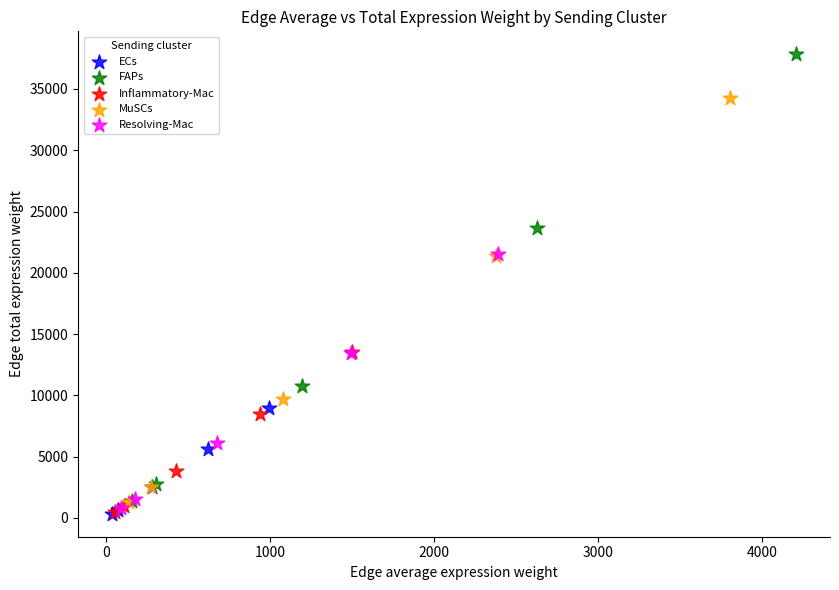

Which series has the largest Y range (max minus min)?

FAPs